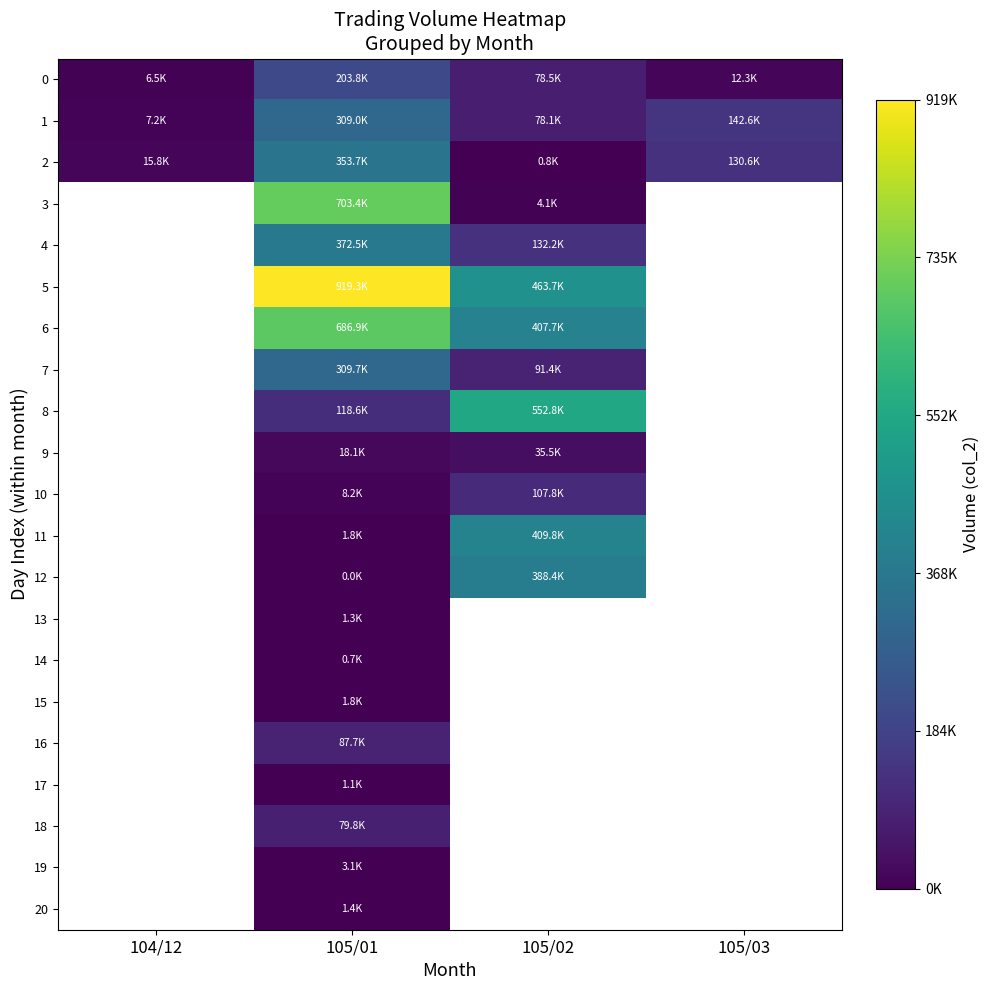

How many values in 16 are above zero?

1